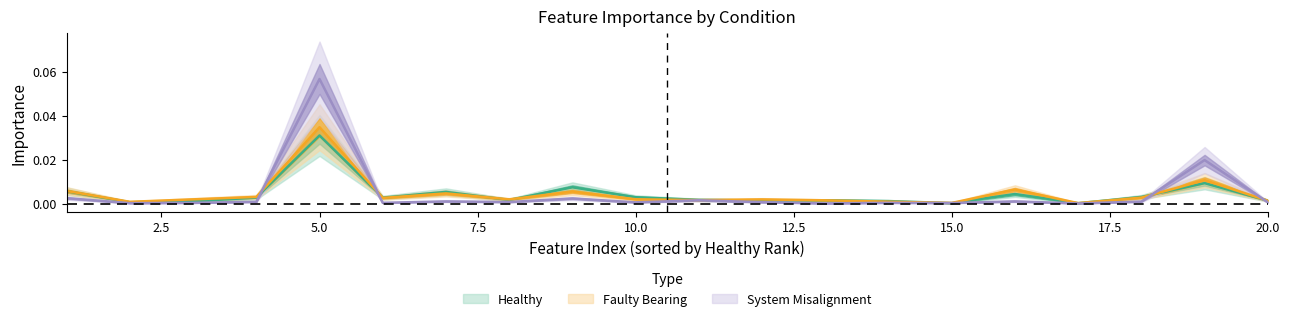

Reading left to right, extract all data points from this chart.

Healthy_Importance: 0.0	0.0	0.0	0.0	0.0	0.0	0.0	0.0	0.0	0.0	0.0	0.0	0.0	0.0	0.0	0.0	0.0	0.0	0.0	0.0
Faulty Bearing_Importance: 0.0	0.0	0.0	0.0	0.0	0.0	0.0	0.0	0.0	0.0	0.0	0.0	0.0	0.0	0.0	0.0	0.0	0.0	0.0	0.0
Misalignment_Importance: 0.0	0.0	0.0	0.0	0.1	0.0	0.0	0.0	0.0	0.0	0.0	0.0	0.0	0.0	0.0	0.0	0.0	0.0	0.0	0.0